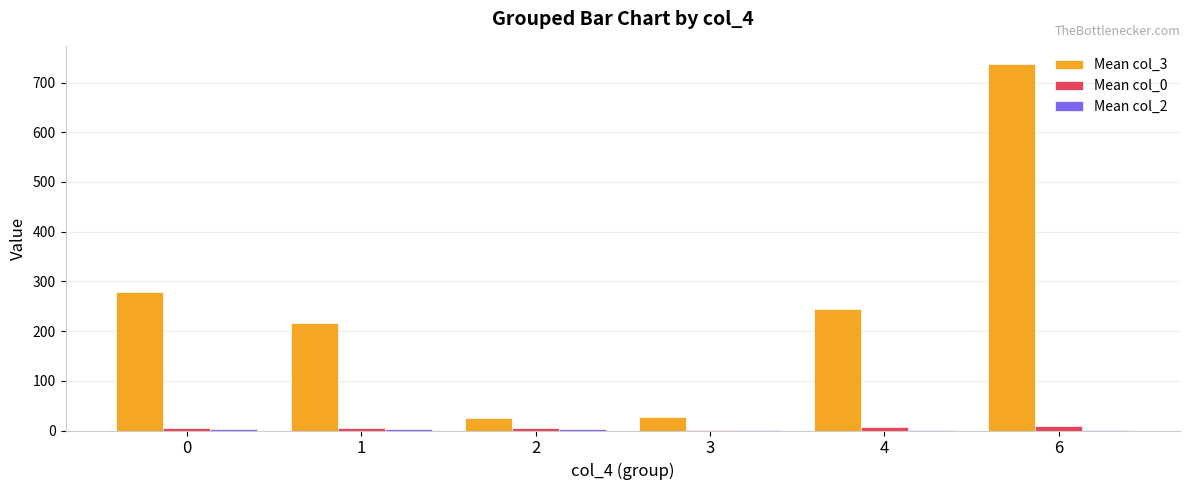

List the labels in order of Mean col_3 value, largest first.

6, 0, 4, 1, 3, 2